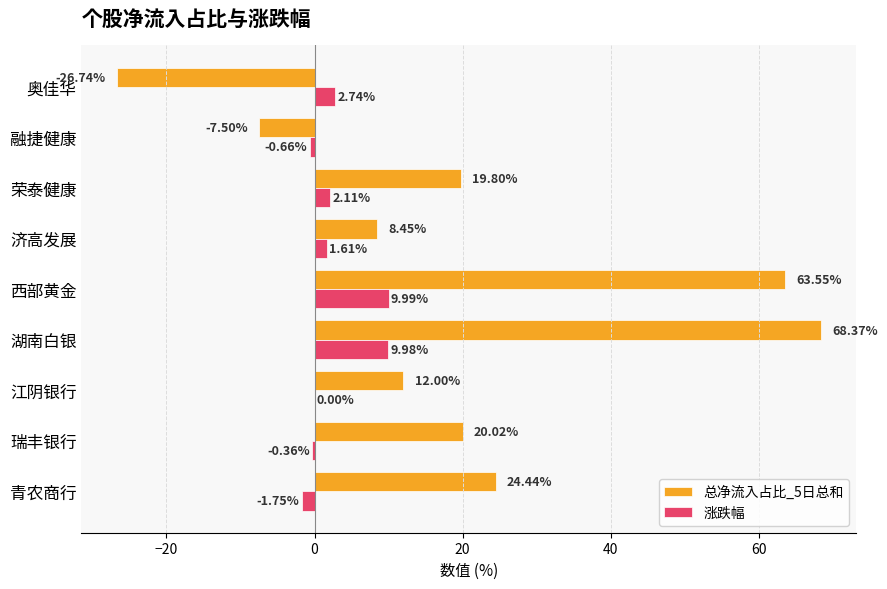

What is the sum of all 涨跌幅 values?

23.7